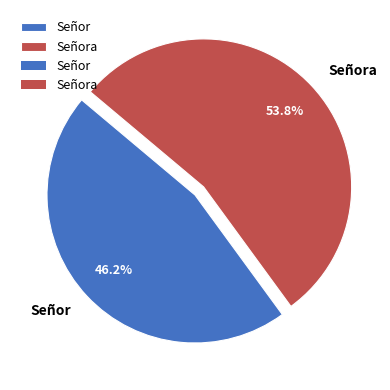

How many segments does this pie chart have?

2